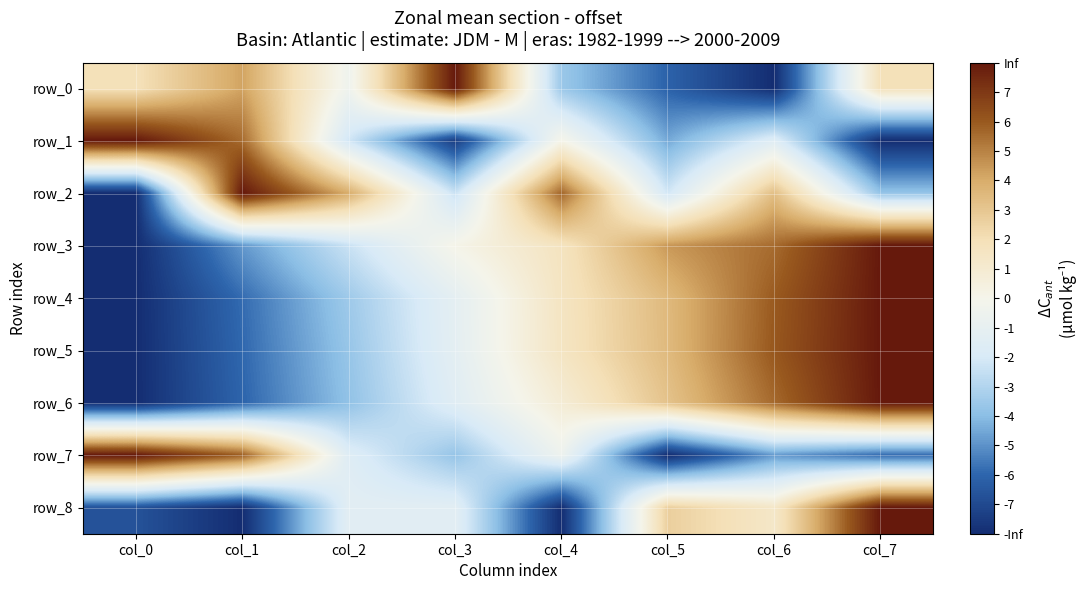

Is the value of row_4 at col_1 greater than the value of row_2 at col_5?

No